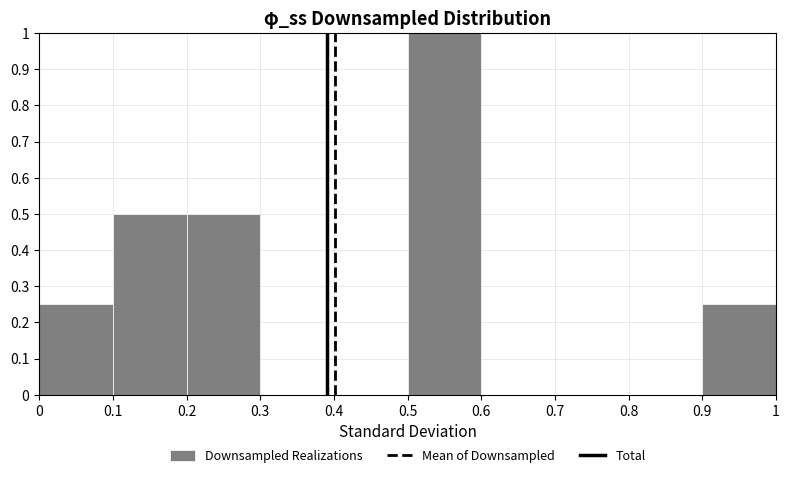

Reading left to right, transcribe this chart: for each bar, give the range it covers on the x-axis and its height. The values are not printed on the chart, so give them approximately, as read against the axis.

0 to 0.1: 0.25
0.1 to 0.2: 0.50
0.2 to 0.3: 0.50
0.3 to 0.4: 0
0.4 to 0.5: 0
0.5 to 0.6: 1.00
0.6 to 0.7: 0
0.7 to 0.8: 0
0.8 to 0.9: 0
0.9 to 1: 0.25